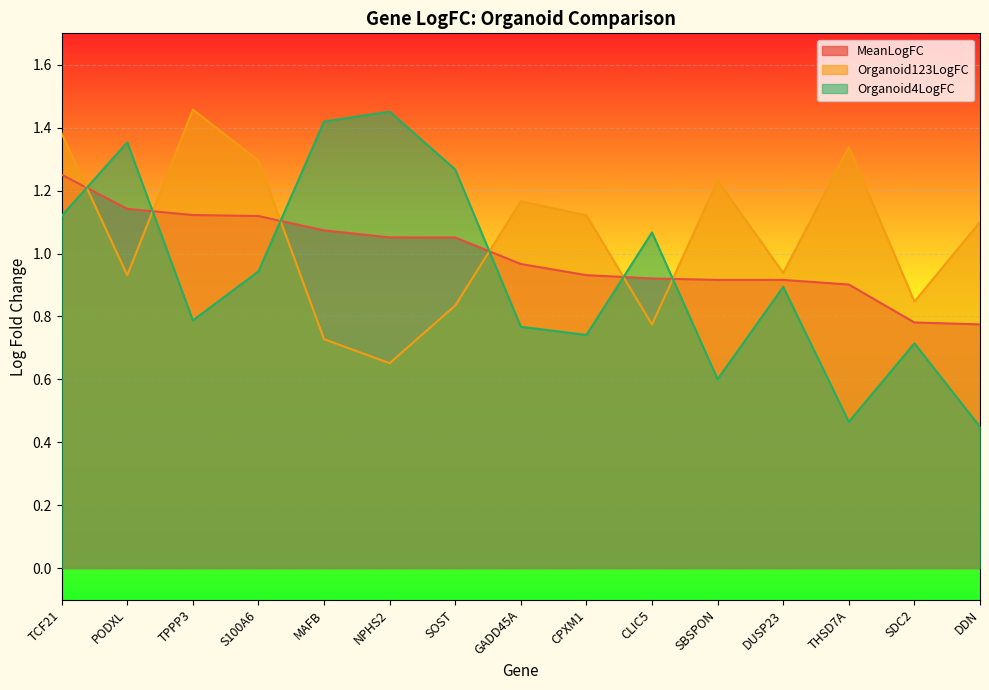

At which category is the sum across all series the highest?

TCF21